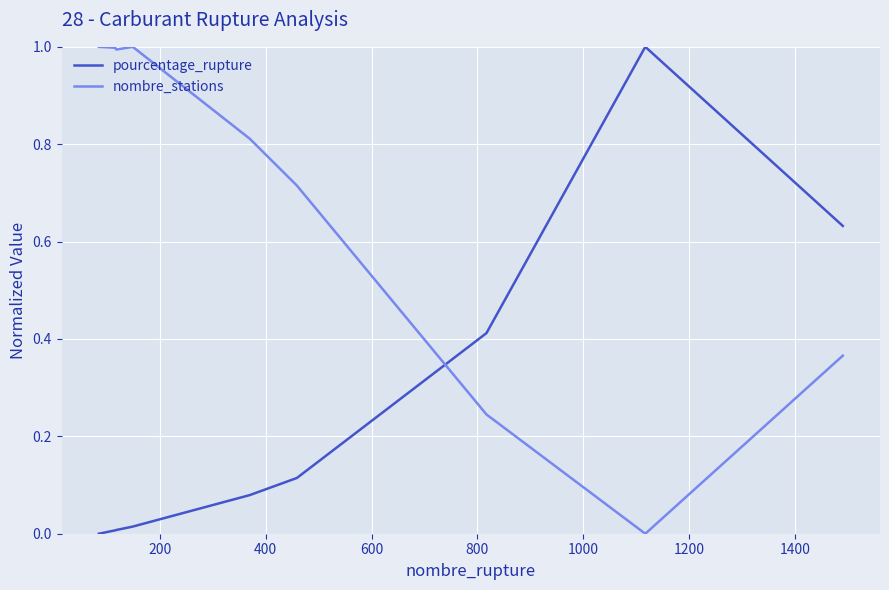

List the series in order of their overall mean, lowest first.

pourcentage_rupture, nombre_stations